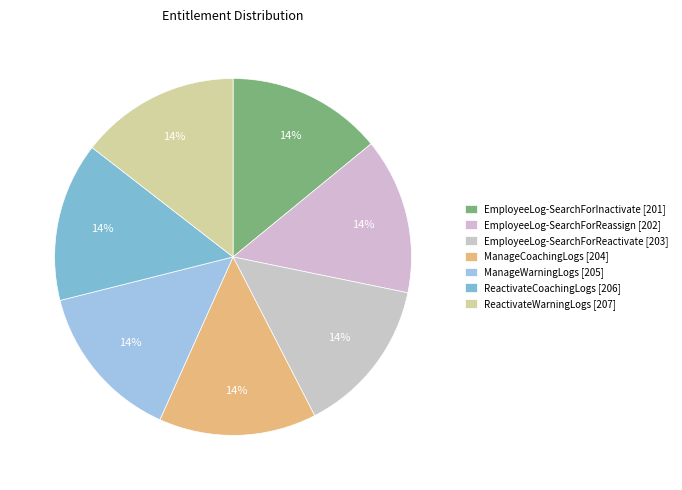

Count the number of slices in the pie.

7